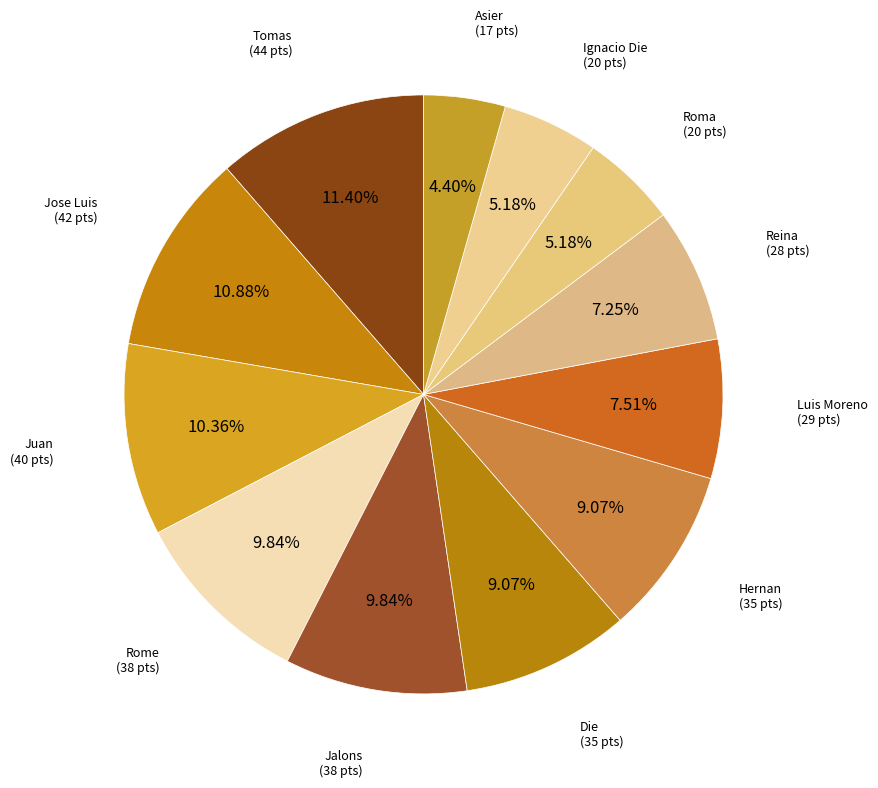

To the nearest percent, what is the average slice percentage?

8%